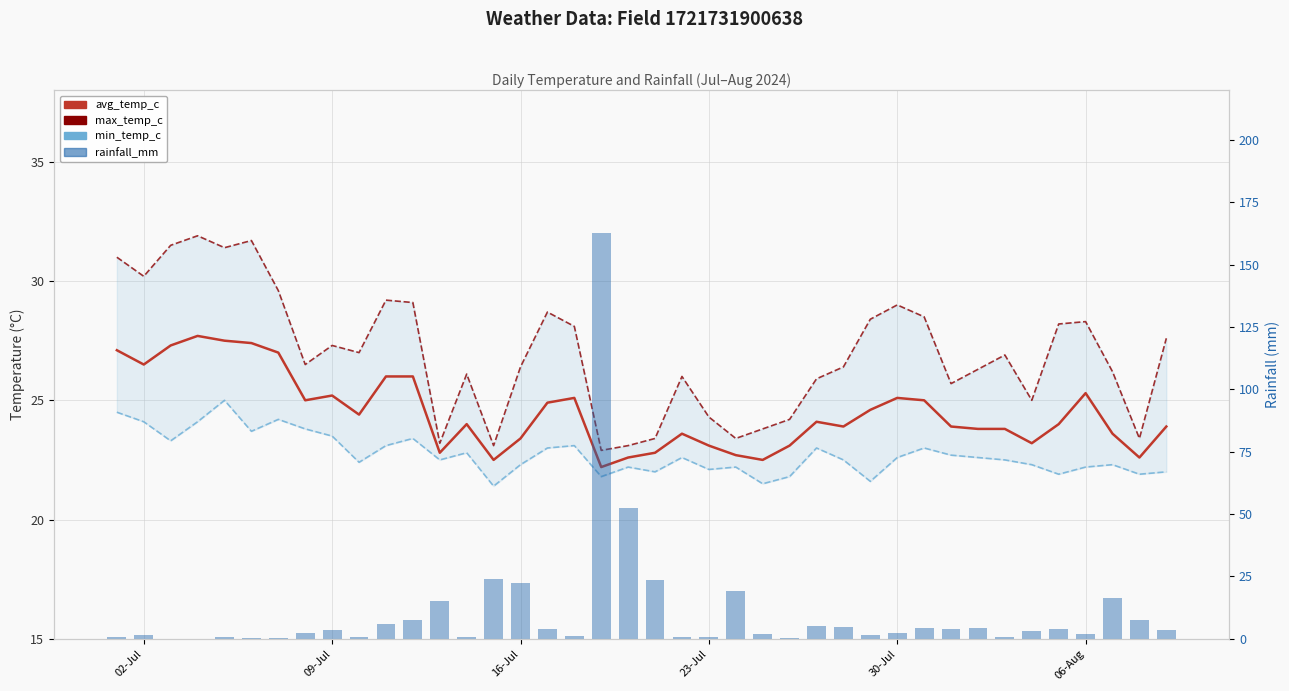

What is the sum of all min_temp_c values?

909.5